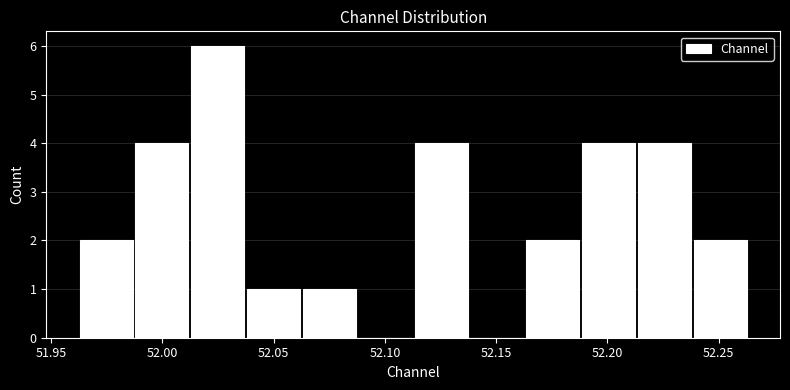

What is the height of the bar covering 52.240 to 52.265 on the x-axis? Neither the bar edges nor the heights are printed on the chart, so give them approximately, as read against the axes.

2